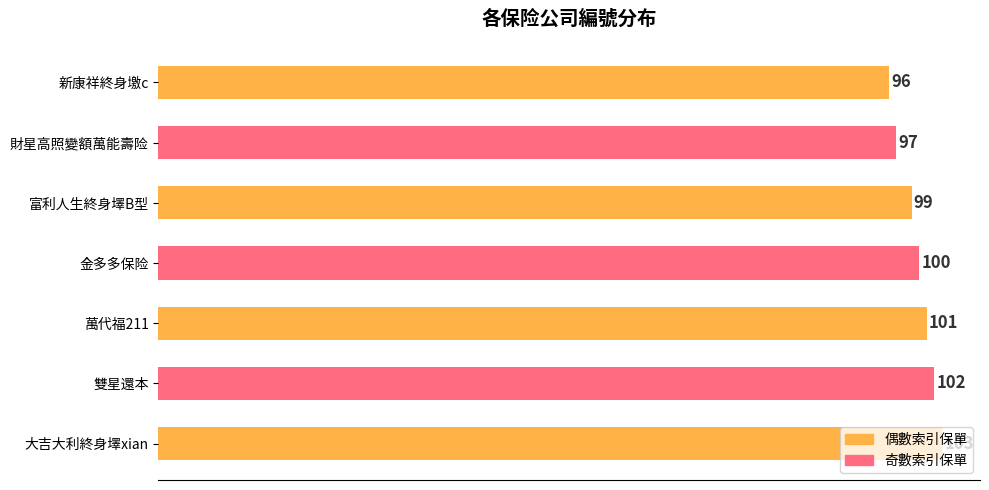

What is the difference between the second highest and second lowest values?

5